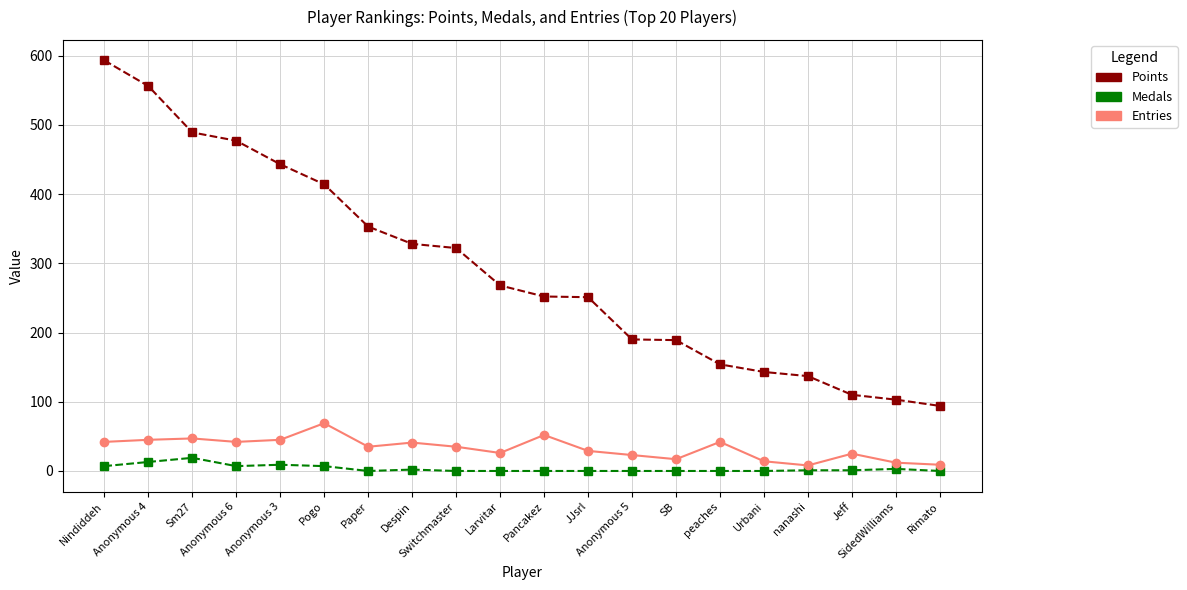

What is the sum of the Entries values at Larvitar and Despin?

67